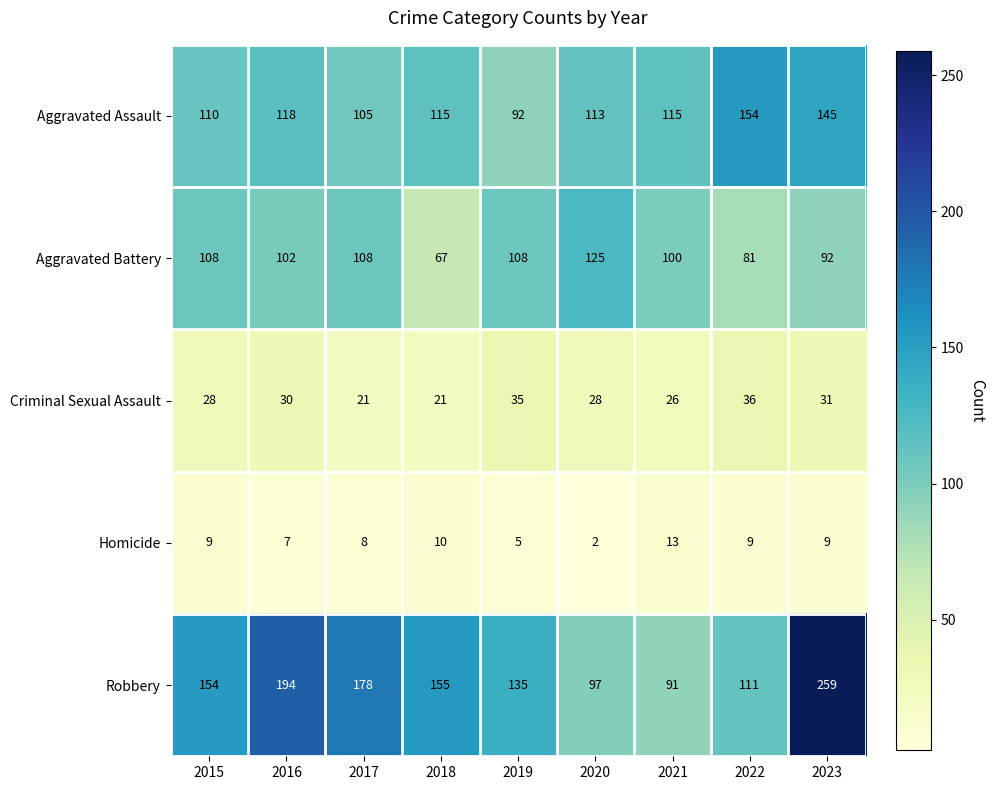

Is it true that Robbery equals 154 at 2015?

True